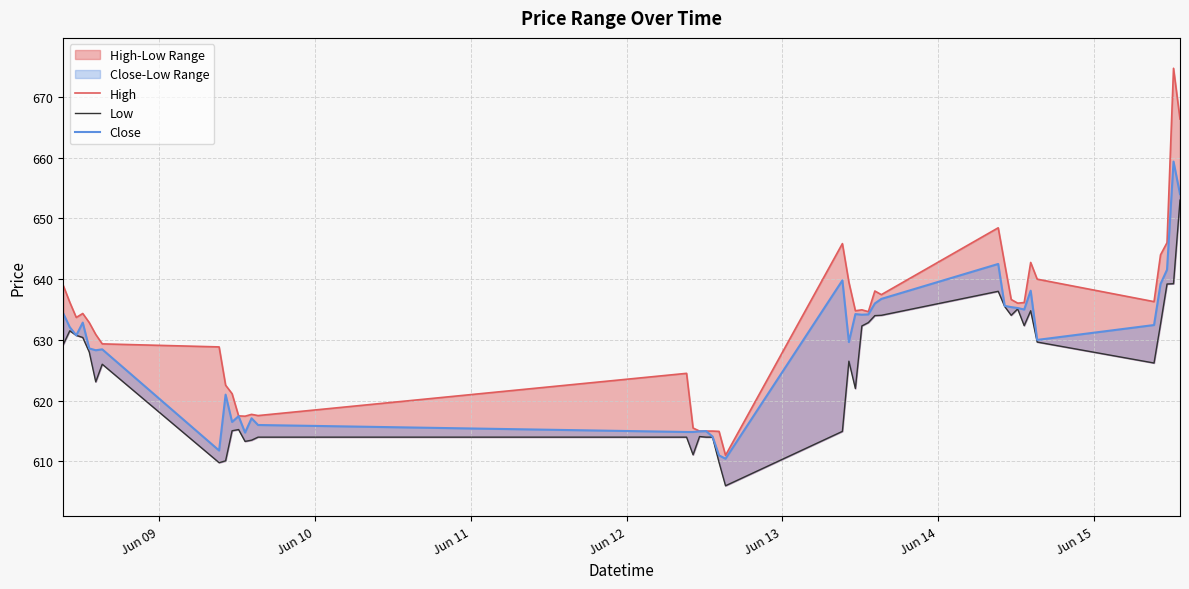

What position from the left is Jun 10?

2